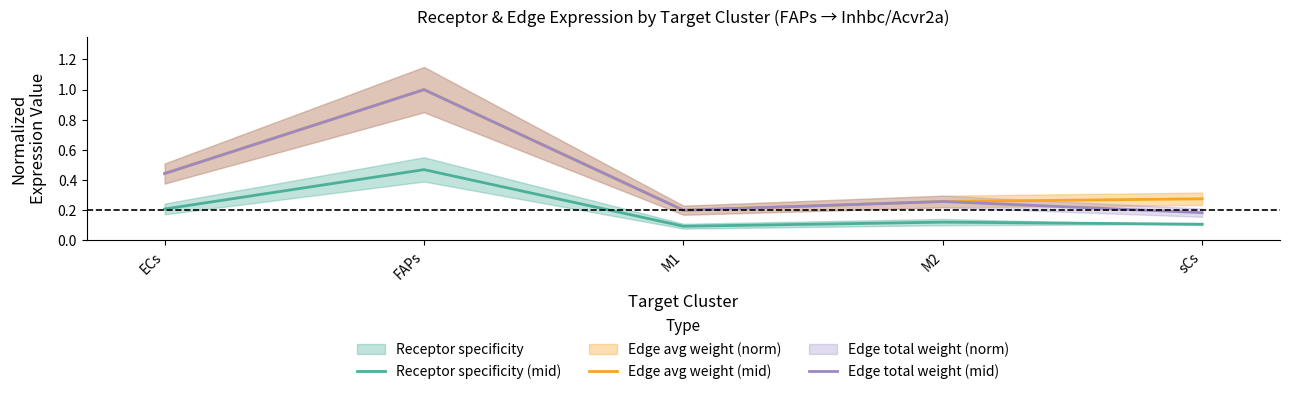

Which series has the largest total across all categories?

Edge avg weight (mid)